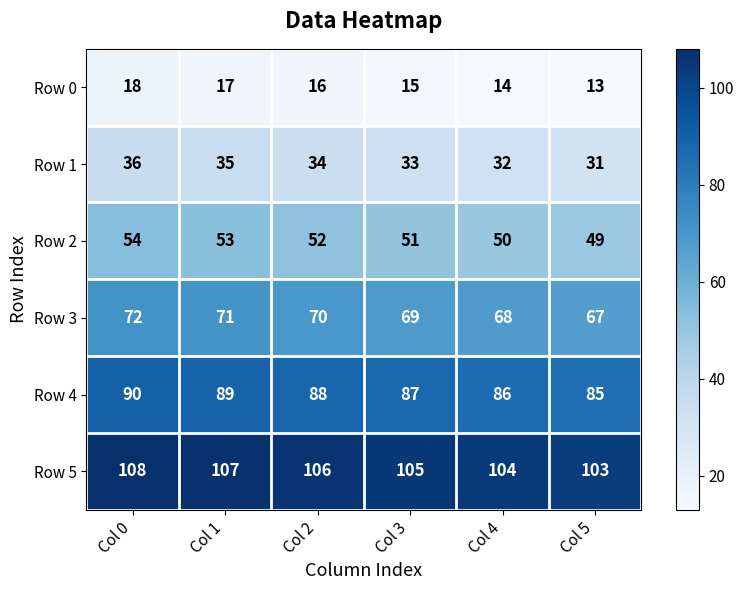

What is the difference between the highest and lowest values at Col 0?

90